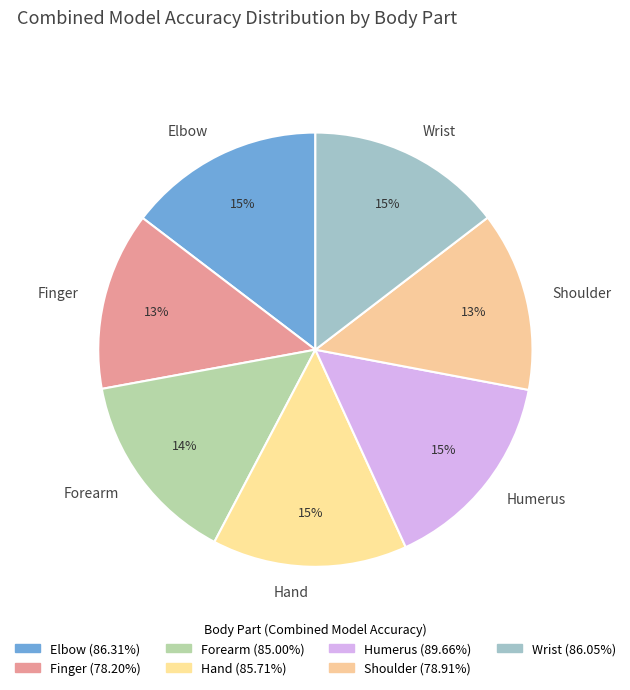

Count the number of slices in the pie.

7